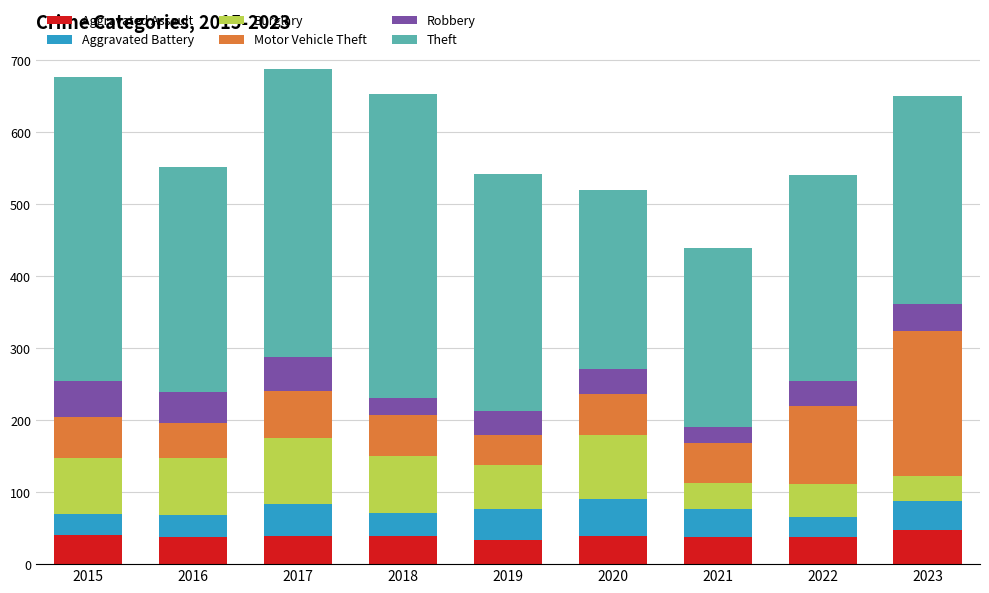

Count the number of categories in the chart.

9